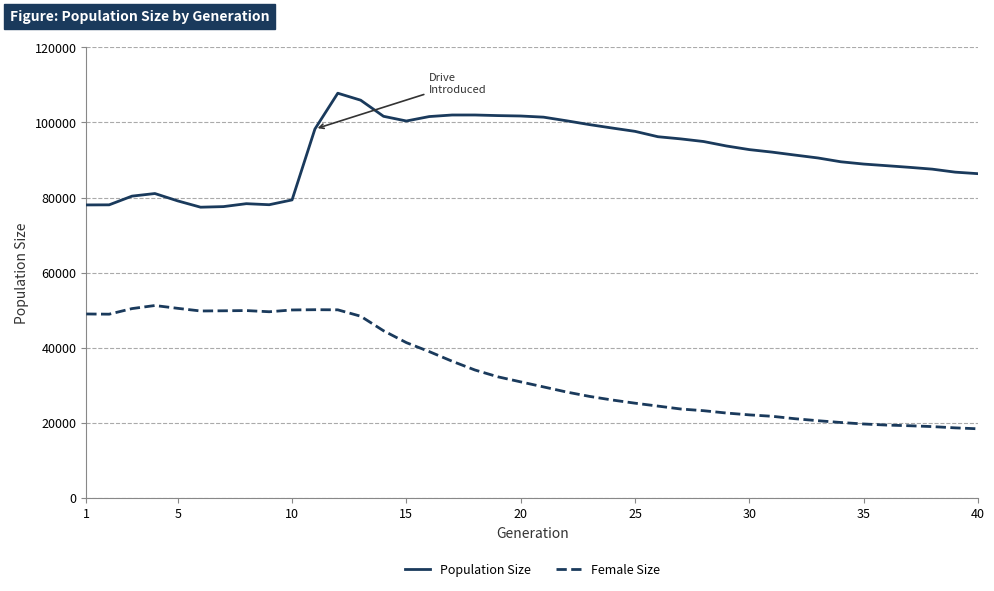

What is the highest value of the Female Size series?

51216